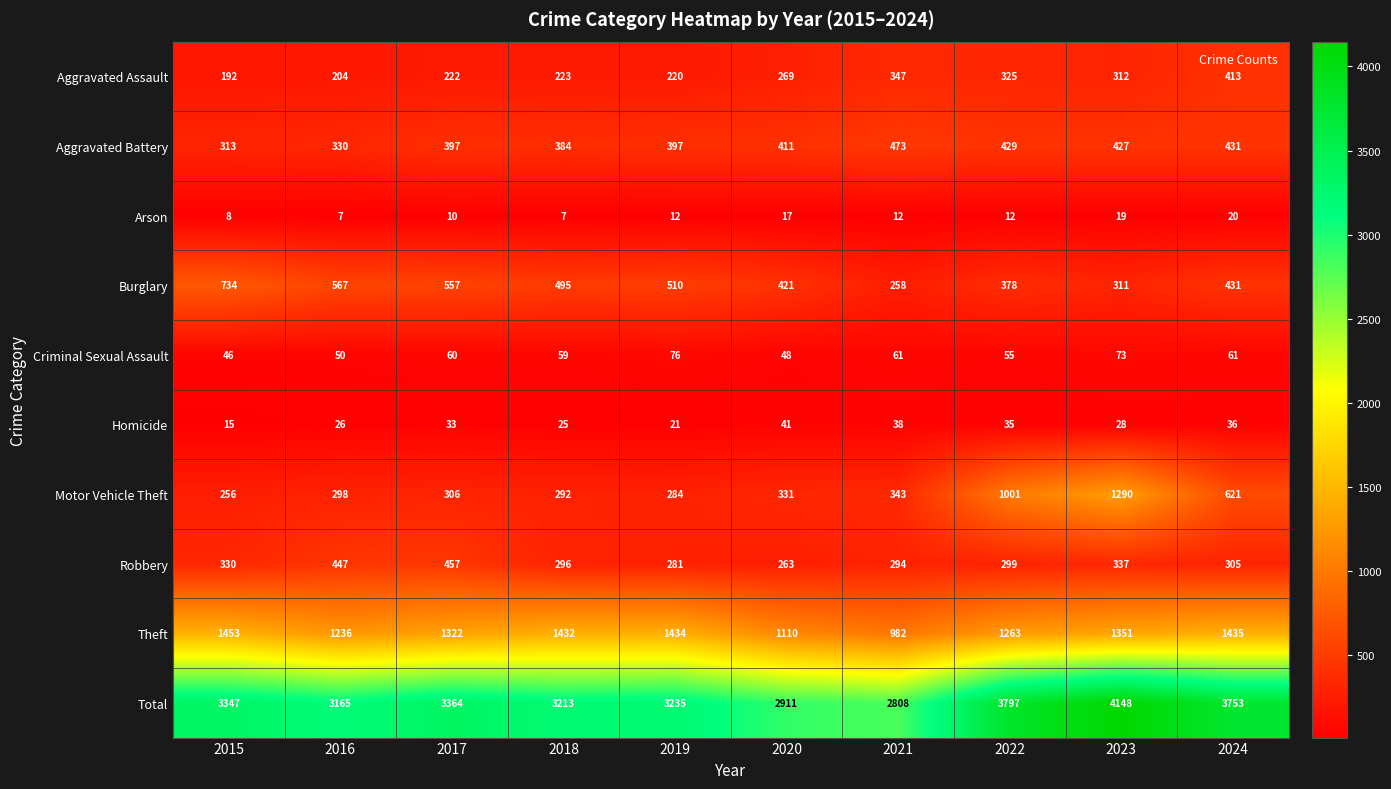

Rank the series by their maximum value, from highest to lowest.

Total, Theft, Motor Vehicle Theft, Burglary, Aggravated Battery, Robbery, Aggravated Assault, Criminal Sexual Assault, Homicide, Arson